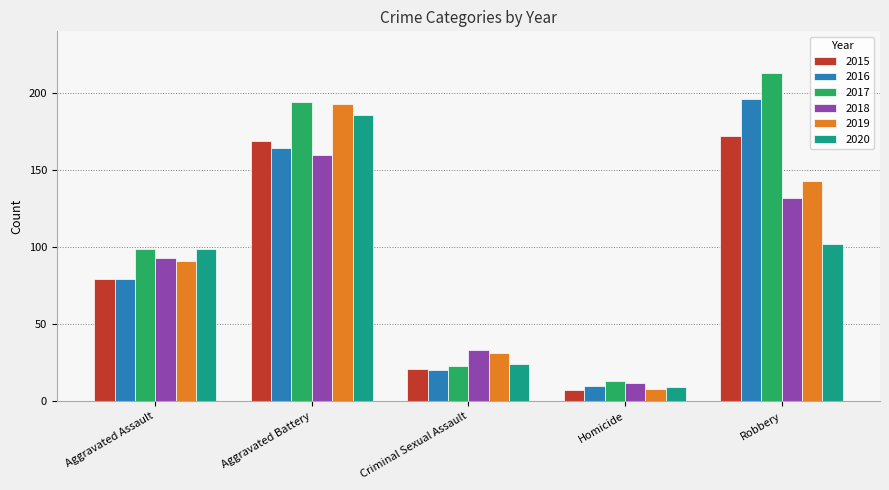

Reading right to left, what are all the values shown in this chart?

2015: 172	7	21	169	79
2016: 196	10	20	164	79
2017: 213	13	23	194	99
2018: 132	12	33	160	93
2019: 143	8	31	193	91
2020: 102	9	24	186	99